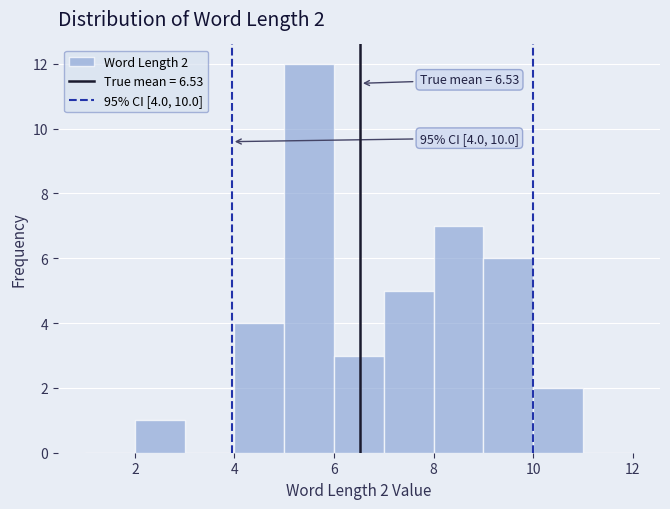

Over which range of the x-axis is the bar tallest?

5 to 6